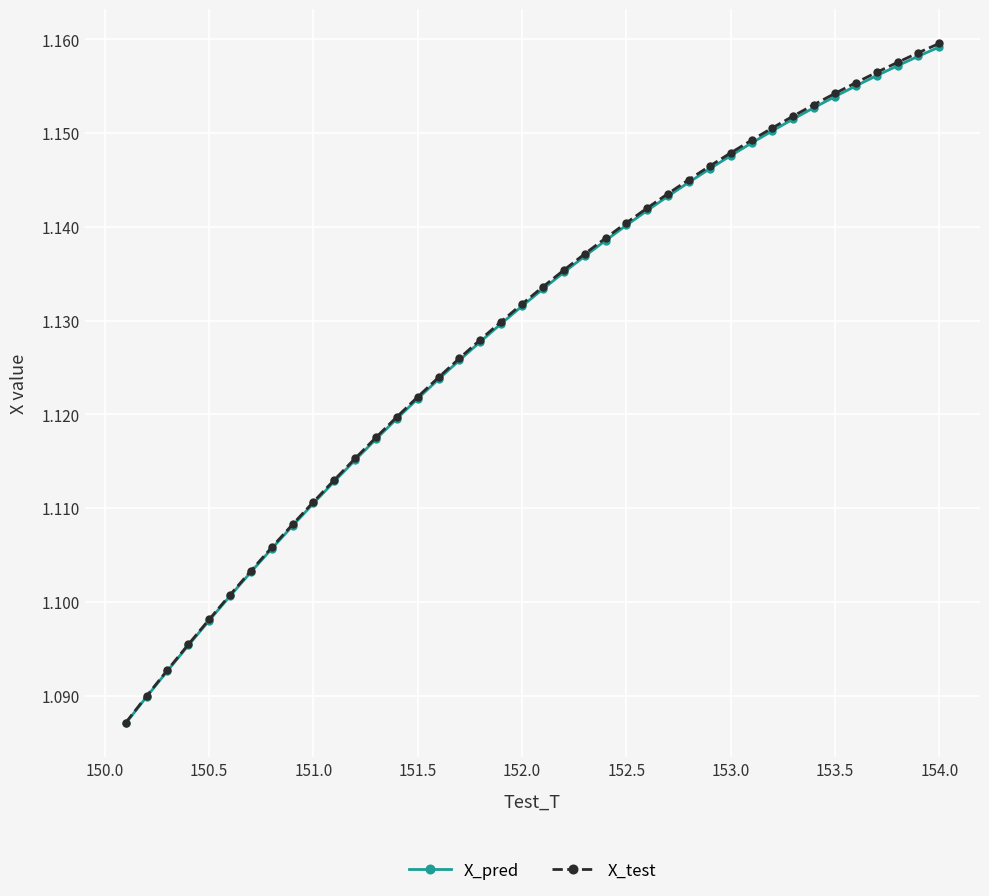

Count the X_test values in the range 1 to 2.

40